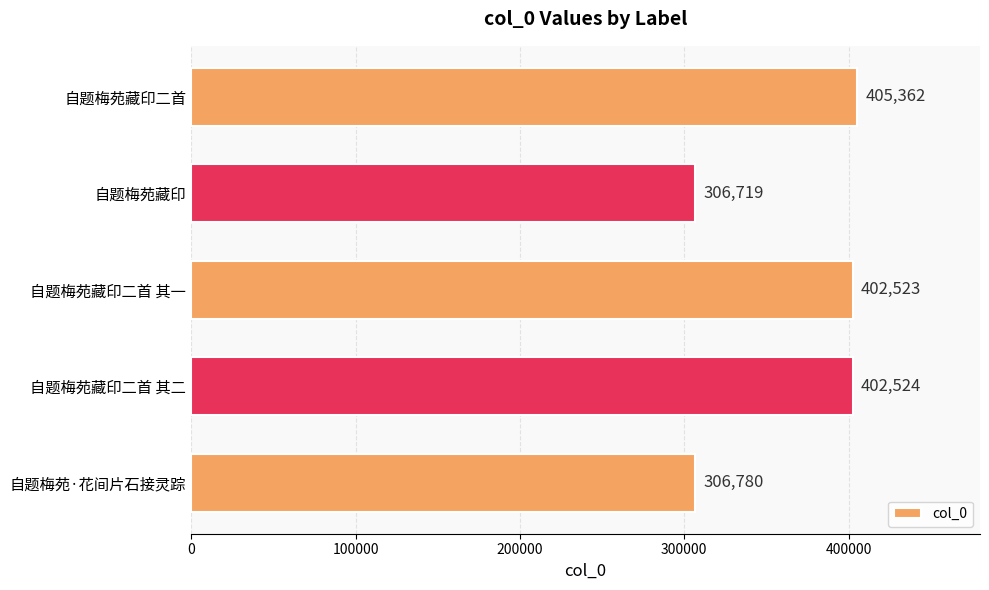

At which label is the value closest to 356040?

自题梅苑藏印二首 其一